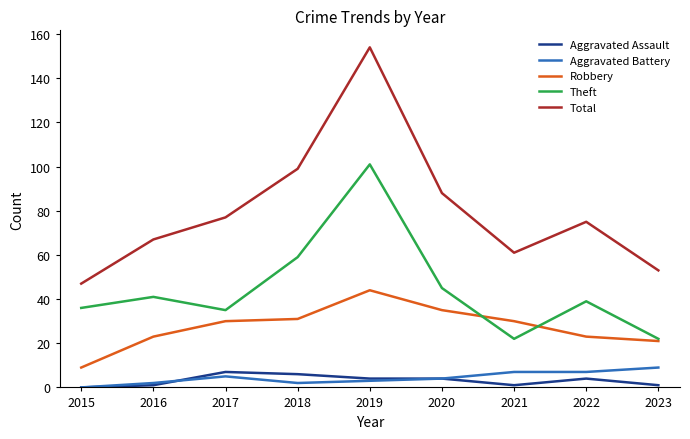

Which series has the largest range (max minus min)?

Total